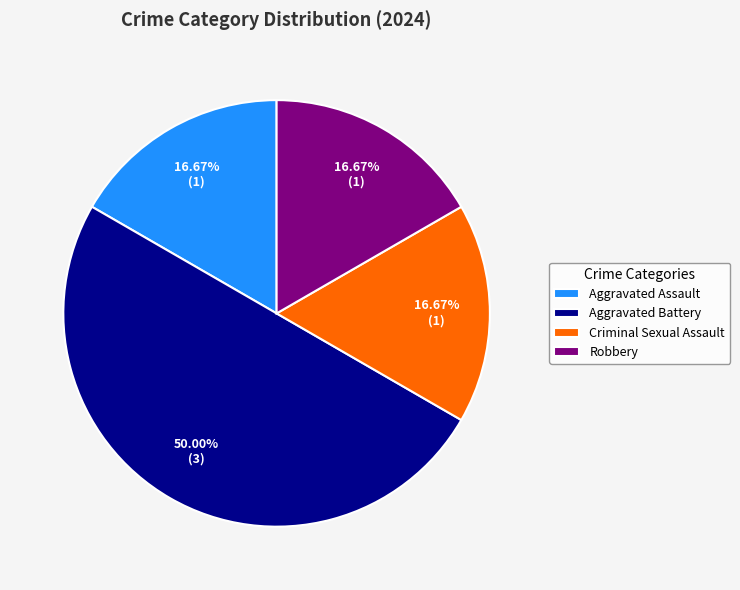

Approximately how many times larger is the value at Aggravated Battery compared to Aggravated Assault?

3.0